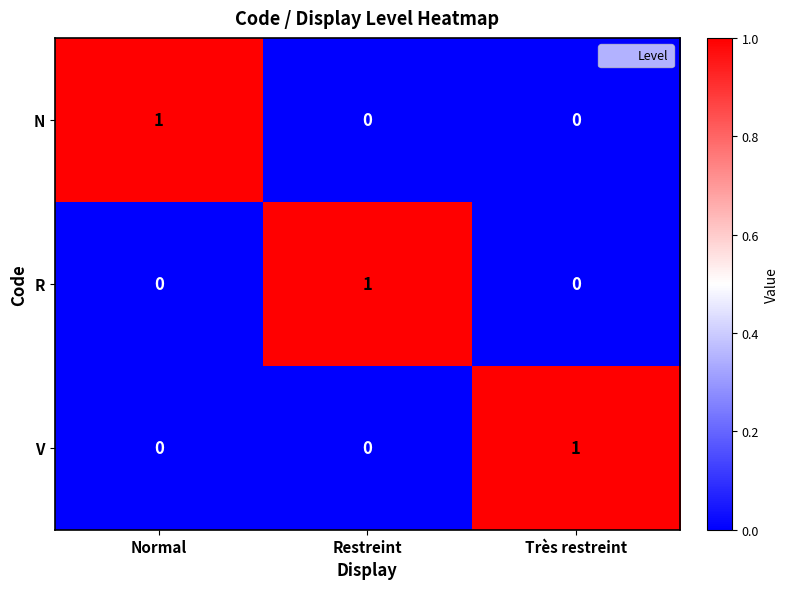

True or false: R has a value of 0 at Normal.

True